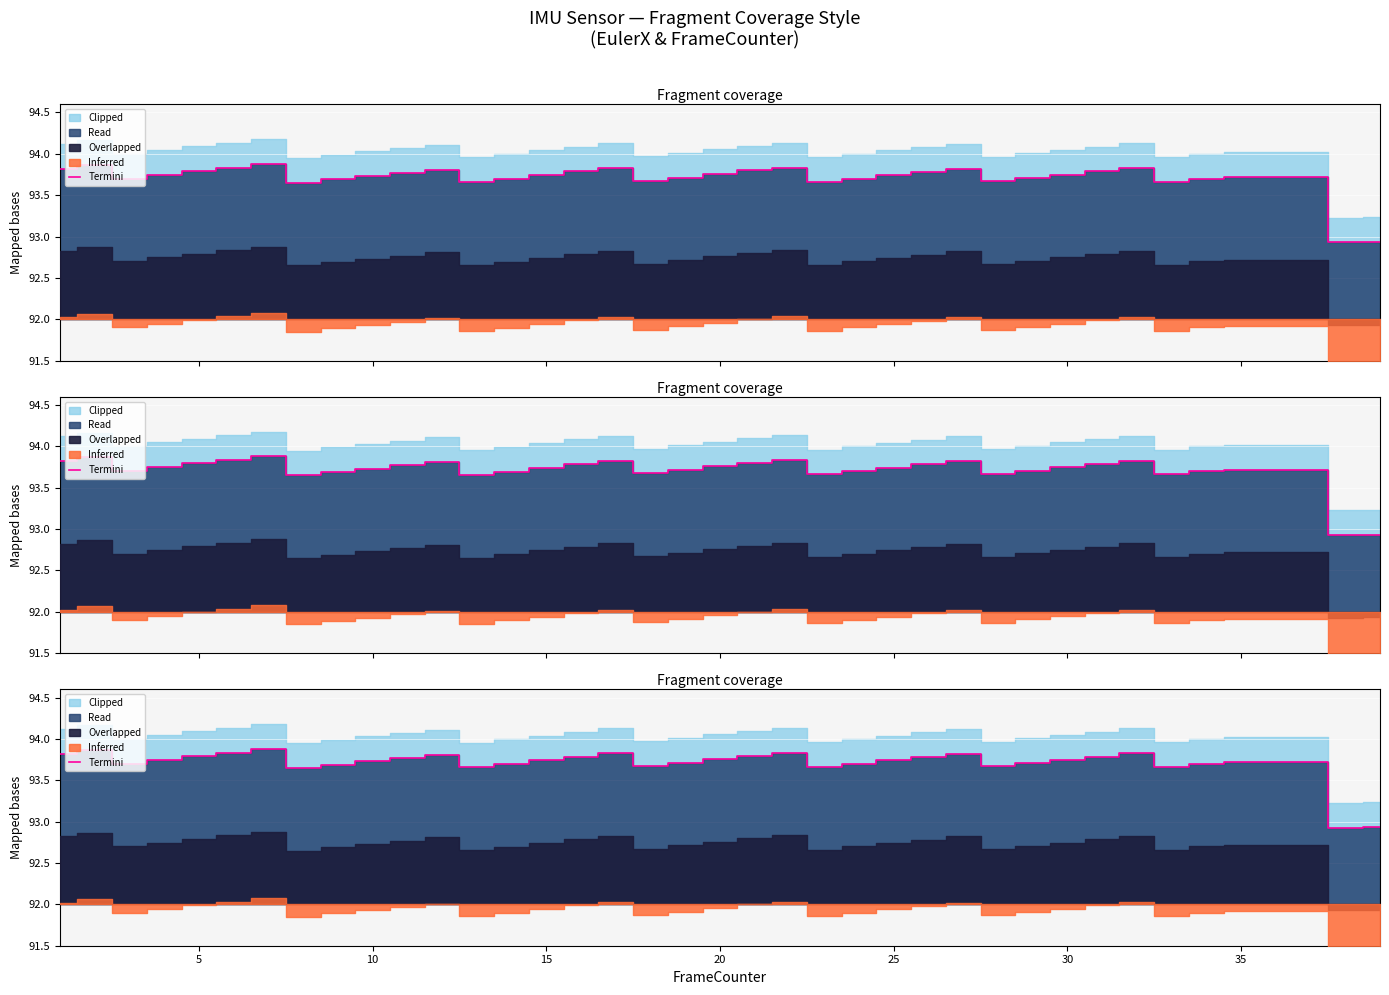

How many interior local valleys (lower than both neighbors) does the data have?

8